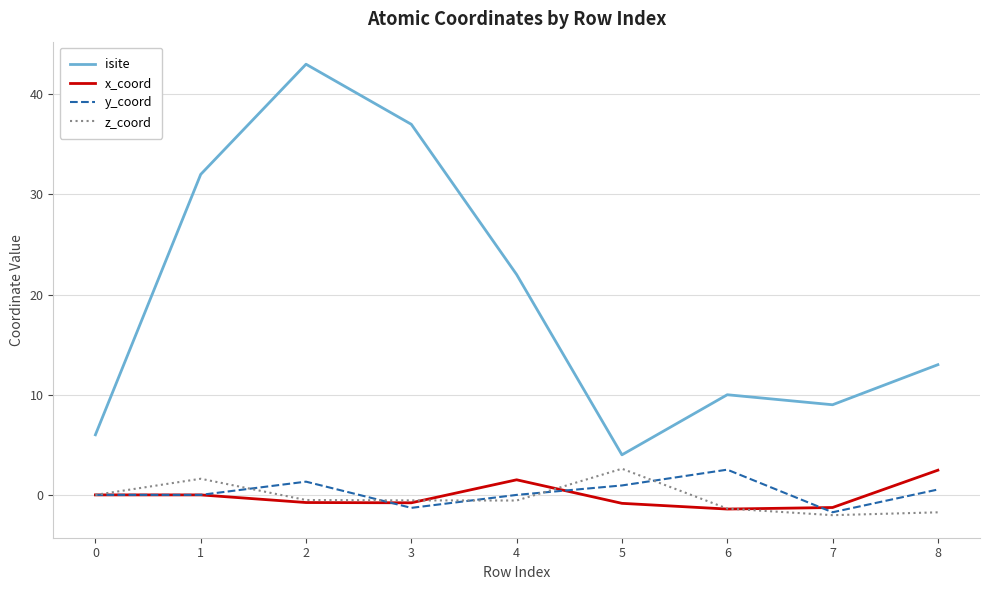

Between 4 and 7, which series saw the biggest shift?

isite